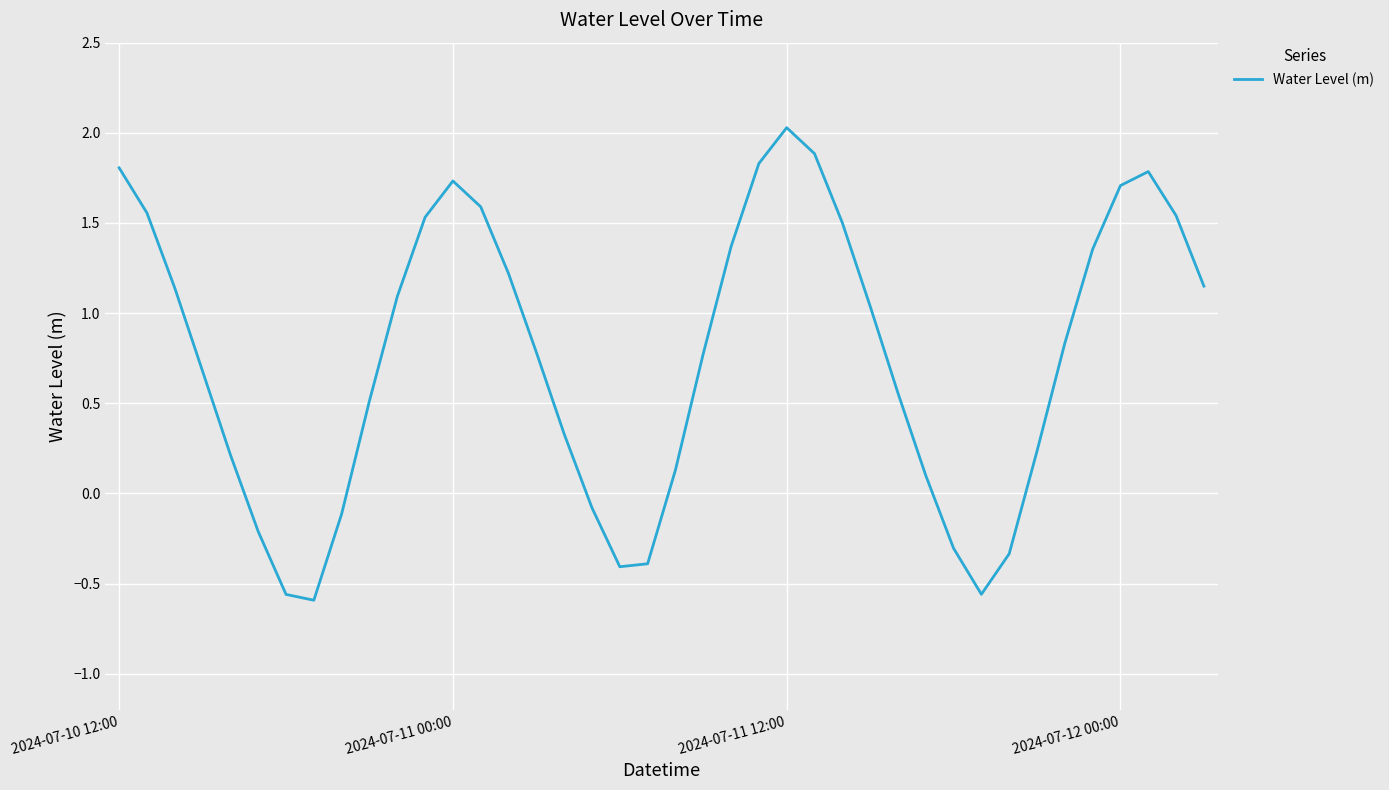

What is the average value?

0.8